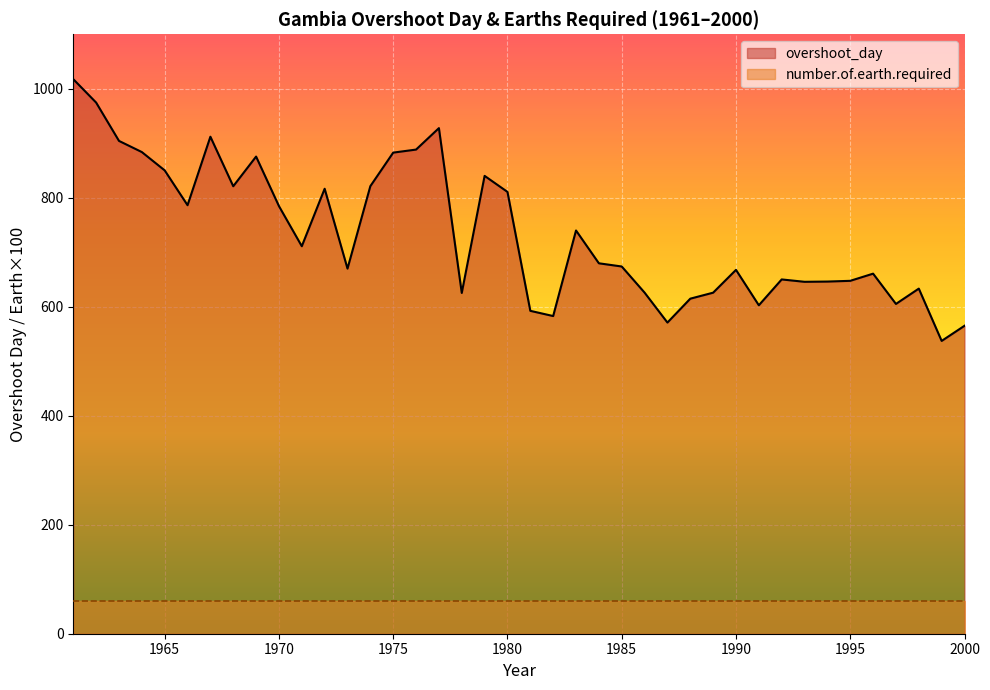

True or false: there are more than 1 points higher than both neighbors.

True